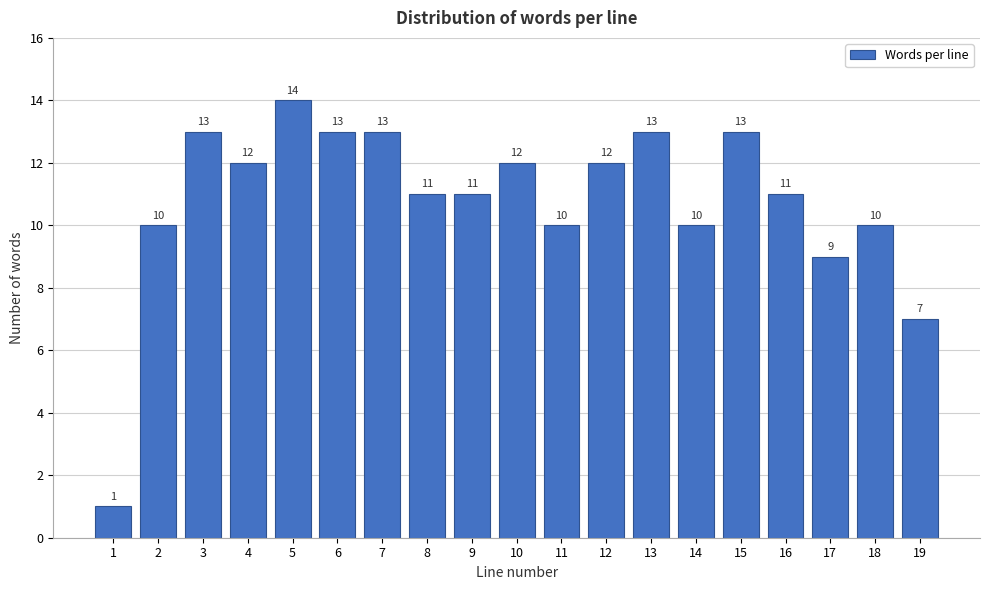

Reading left to right, list all the values displayed in this chart.

1=1	2=10	3=13	4=12	5=14	6=13	7=13	8=11	9=11	10=12	11=10	12=12	13=13	14=10	15=13	16=11	17=9	18=10	19=7